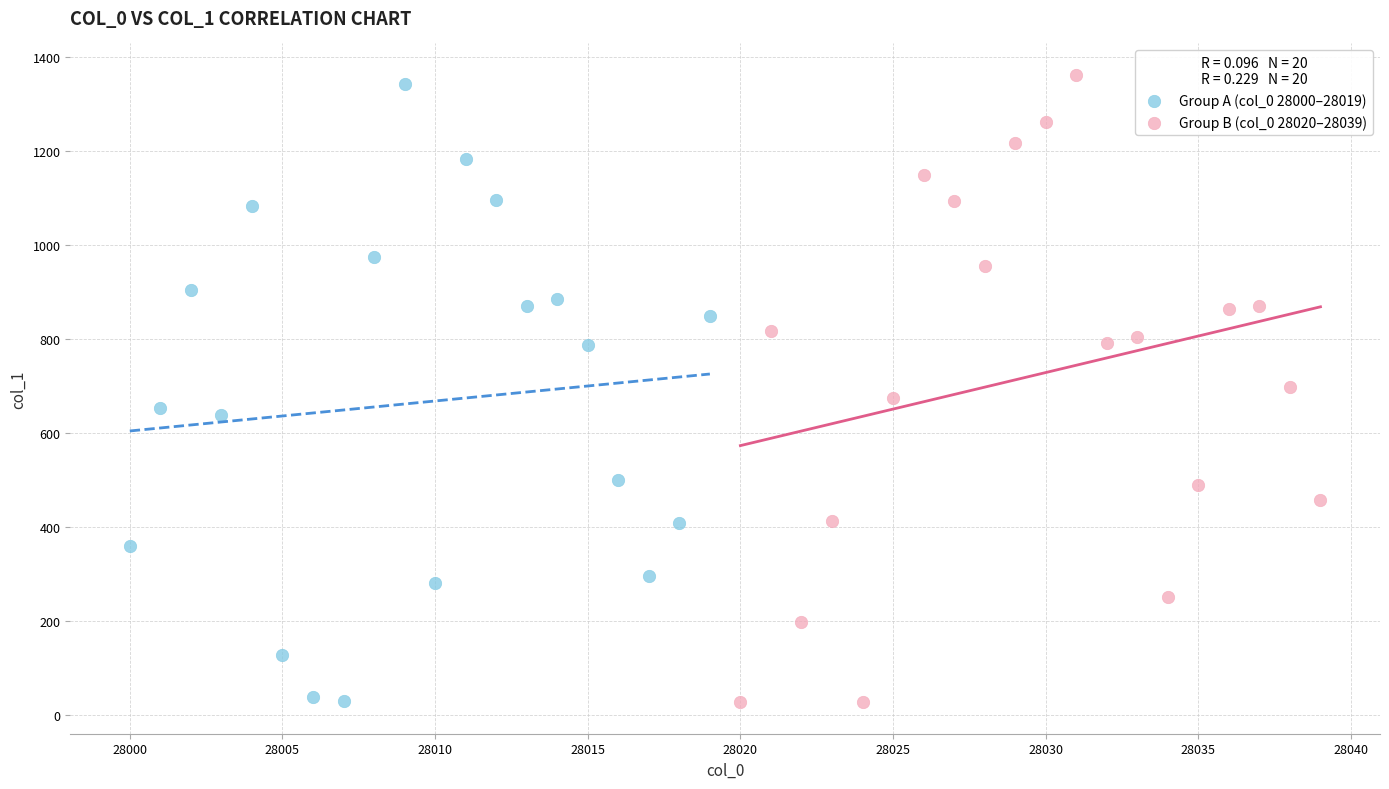

What are all the series names shown in the legend?

Group A (col_0 28000–28019), Group B (col_0 28020–28039)